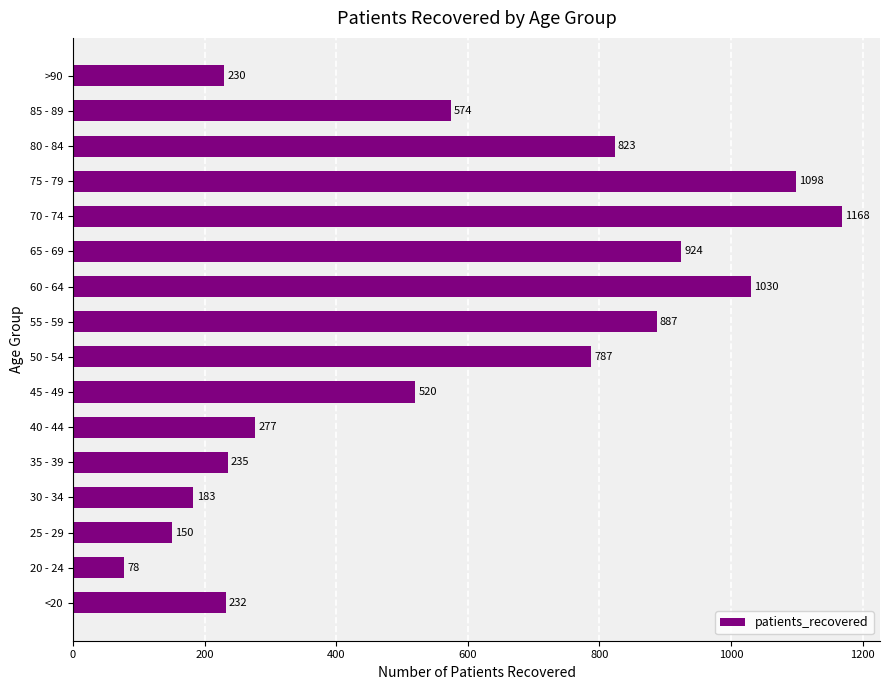

Rank the categories by value from highest to lowest.

70 - 74, 75 - 79, 60 - 64, 65 - 69, 55 - 59, 80 - 84, 50 - 54, 85 - 89, 45 - 49, 40 - 44, 35 - 39, <20, >90, 30 - 34, 25 - 29, 20 - 24